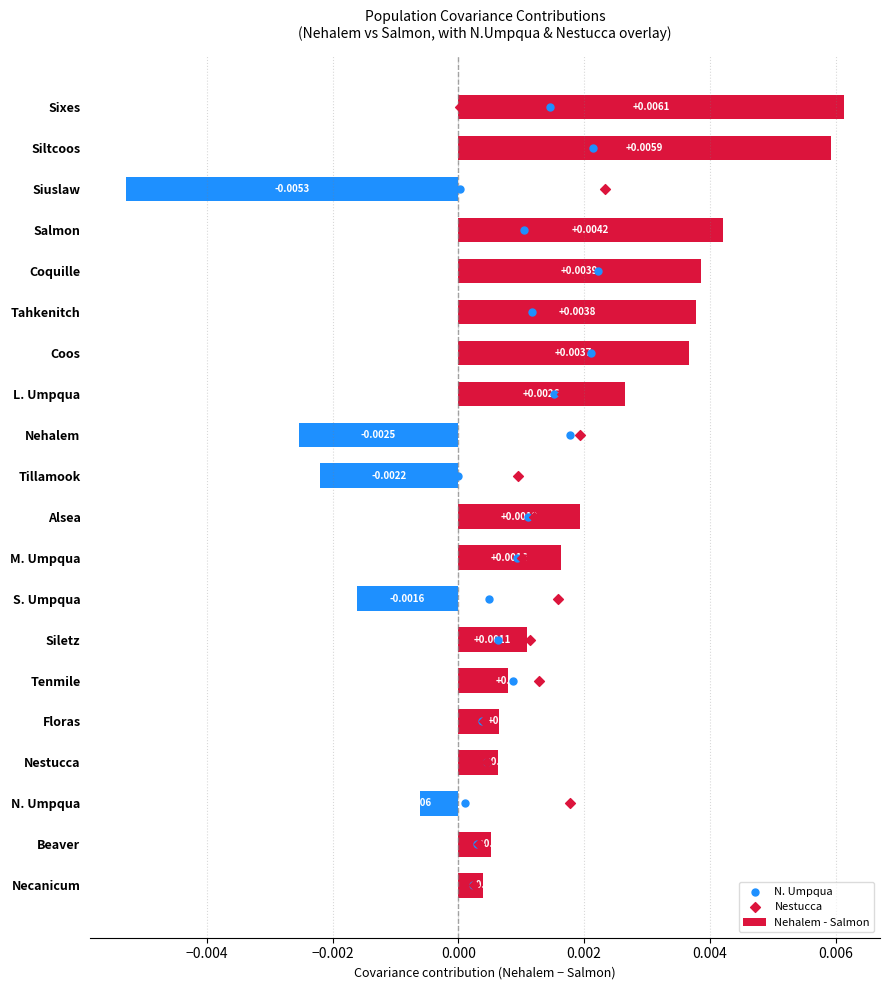

Rank the categories by Nehalem - Salmon value from highest to lowest.

Sixes, Siltcoos, Salmon, Coquille, Tahkenitch, Coos, L. Umpqua, Alsea, M. Umpqua, Siletz, Tenmile, Floras, Nestucca, Beaver, Necanicum, N. Umpqua, S. Umpqua, Tillamook, Nehalem, Siuslaw